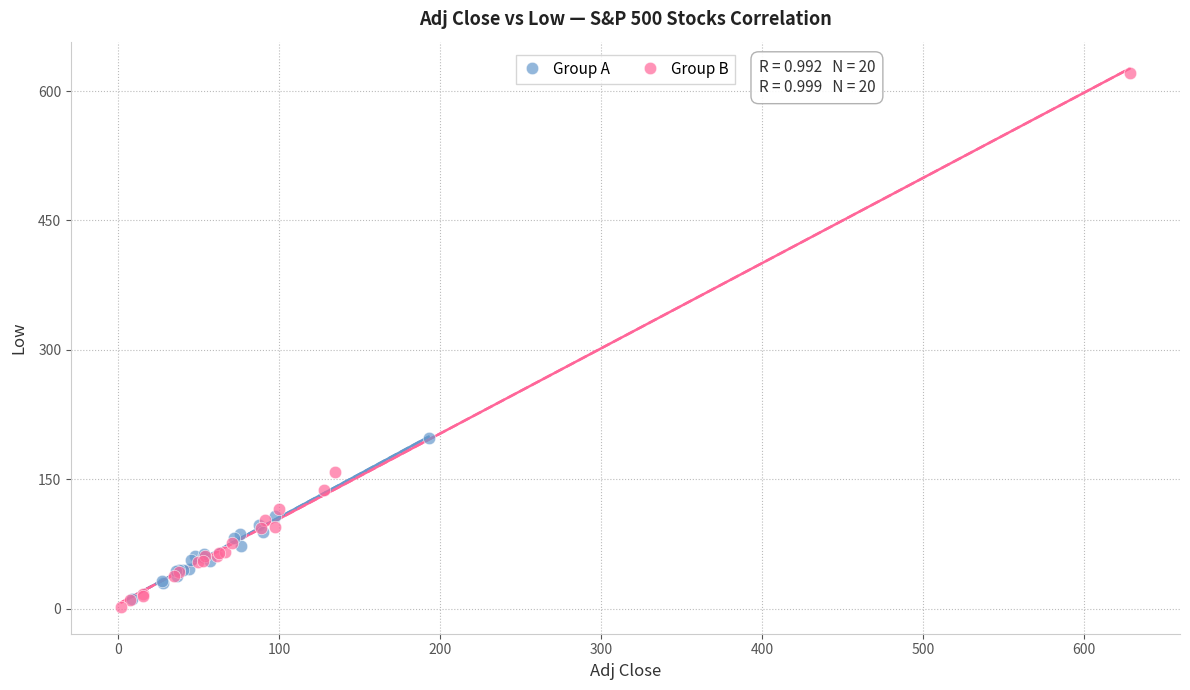

Which series has the widest spread of Y values?

Group B